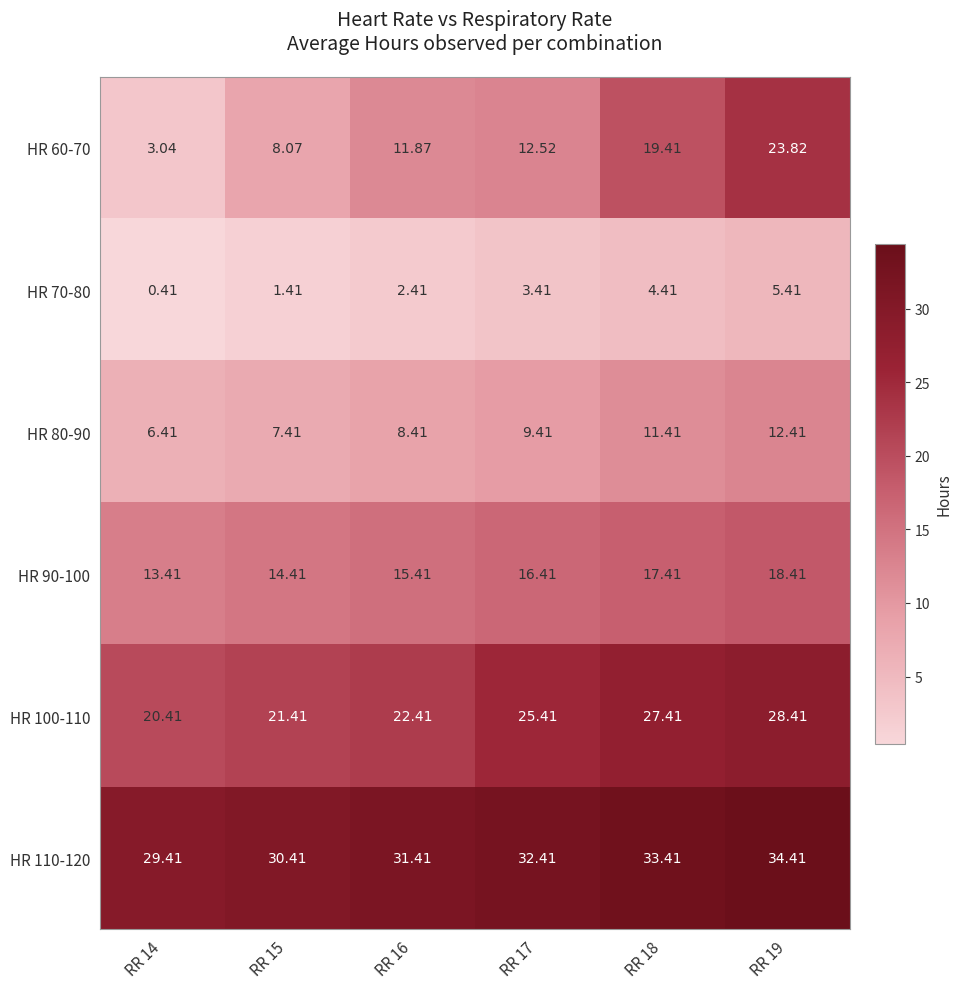

Is the value of HR 80-90 at RR 19 greater than the value of HR 110-120 at RR 17?

No